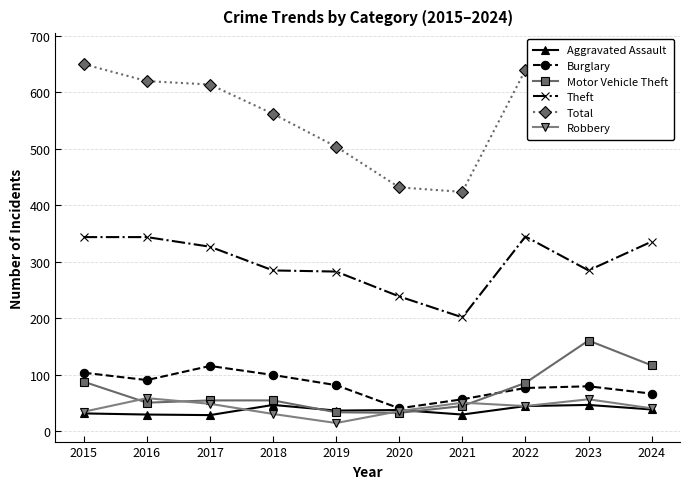

Read the Total value at 2015.

650